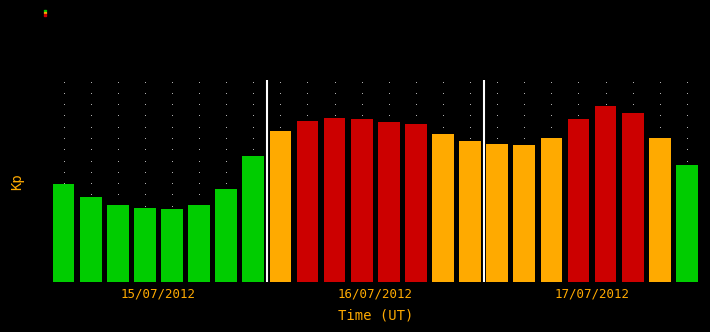

What is the change in value from 8 to 14?

-0.1